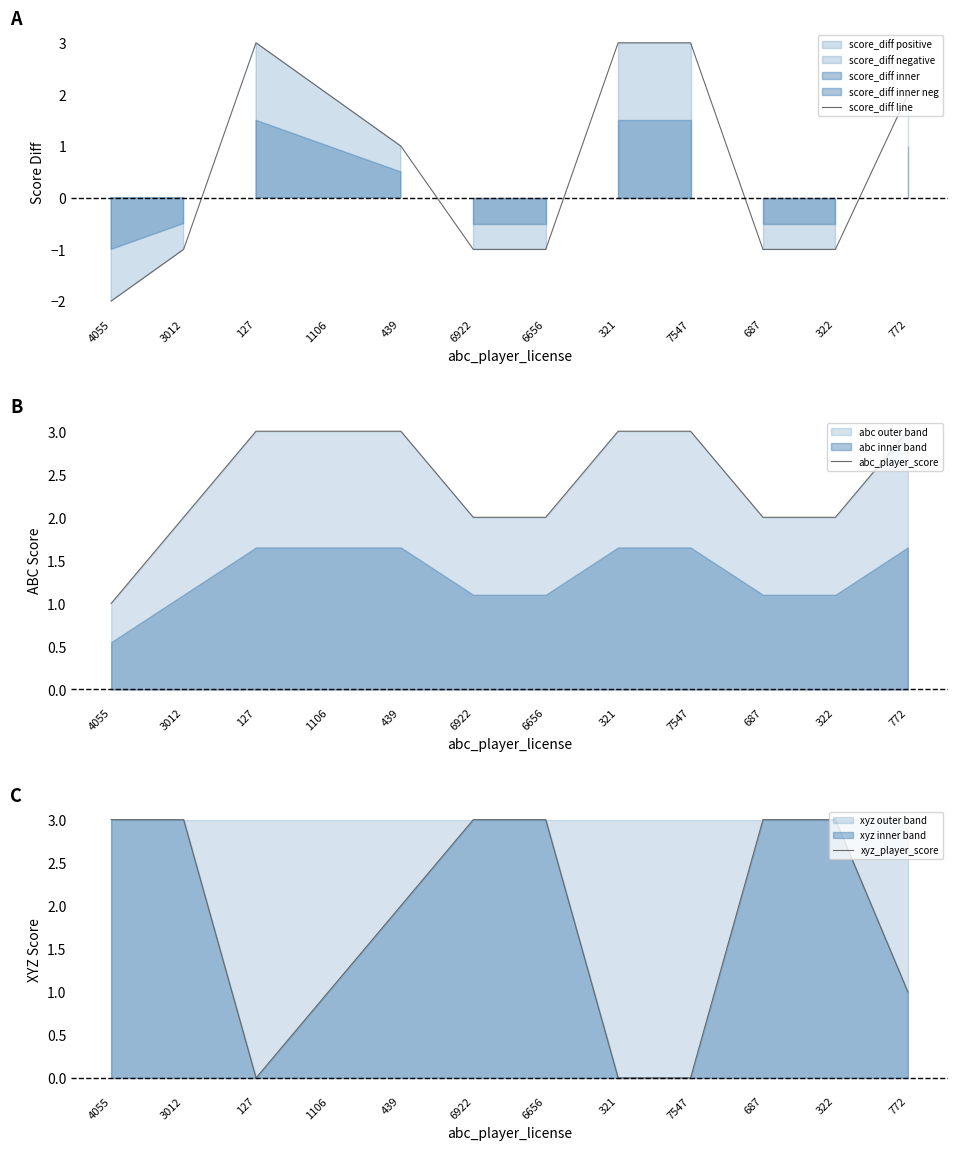

What is the sum of the xyz_player_score values at 7547 and 772?

1